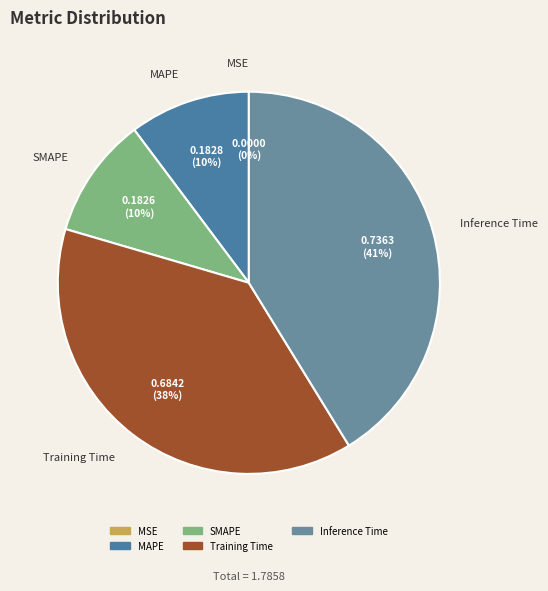

What percentage is the Inference Time slice, to the nearest percent?

41%